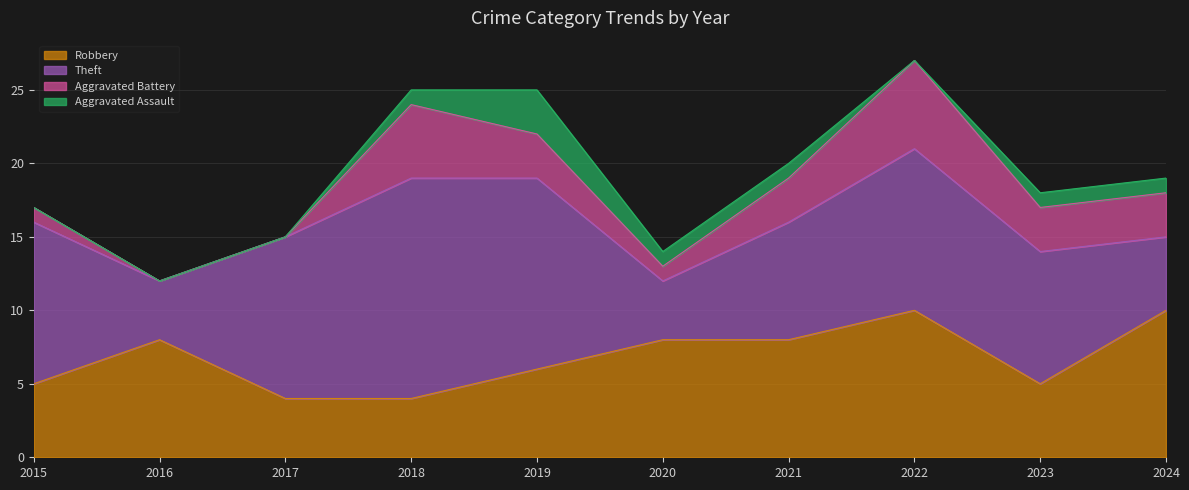

Is it true that Aggravated Assault equals 1 at 2023?

True